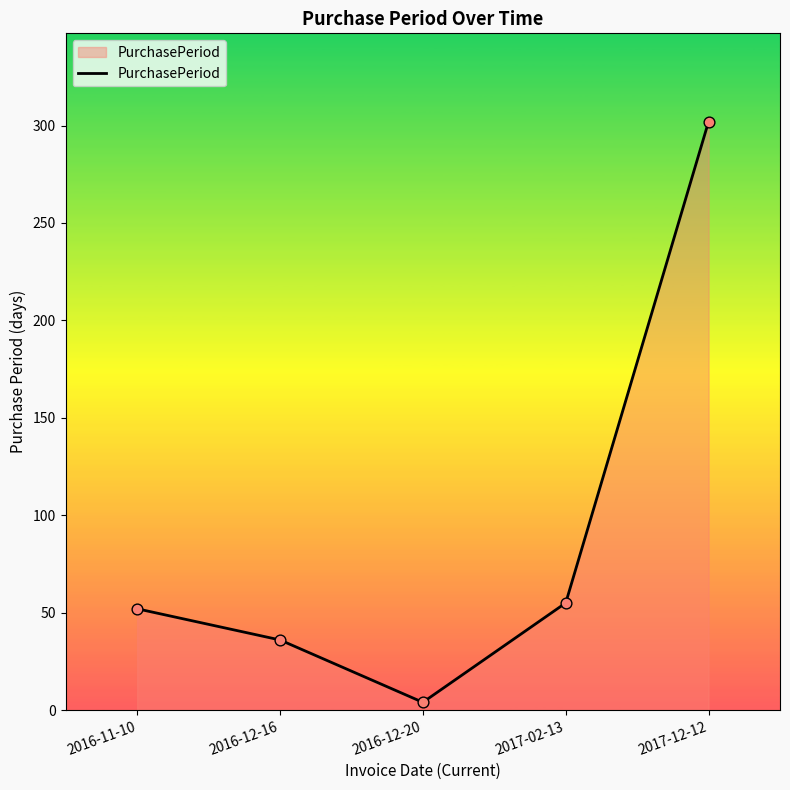

Which has a higher value, 2016-11-10 or 2017-12-12?

2017-12-12